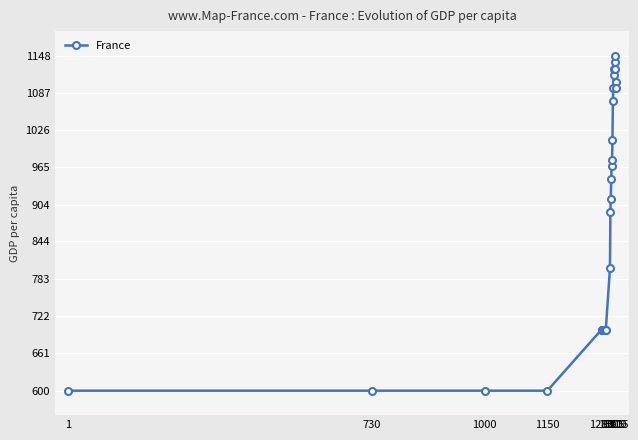

True or false: there are more than 1 points higher than both neighbors.

True